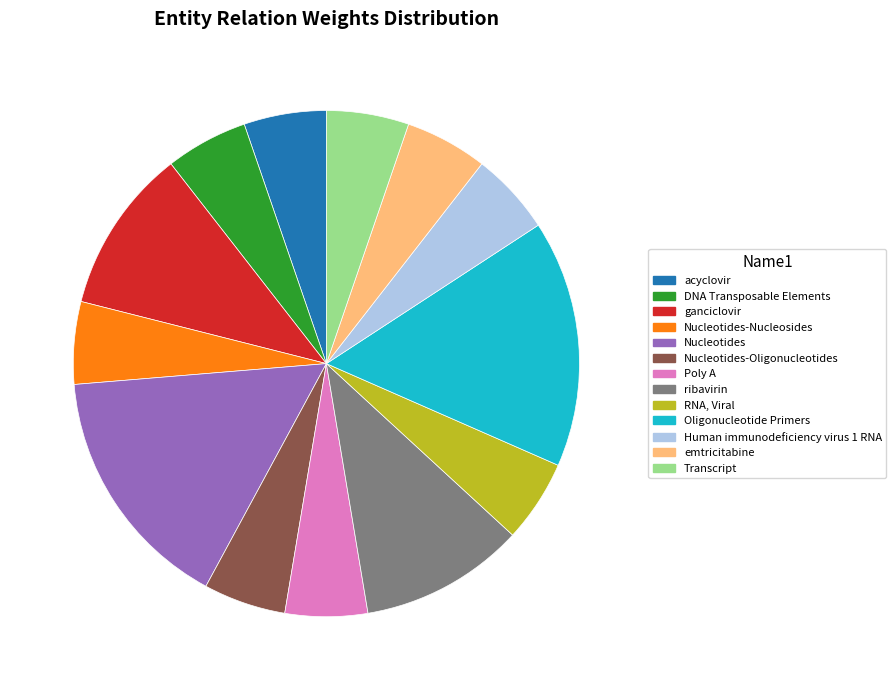

Does any single category account for the majority?

No